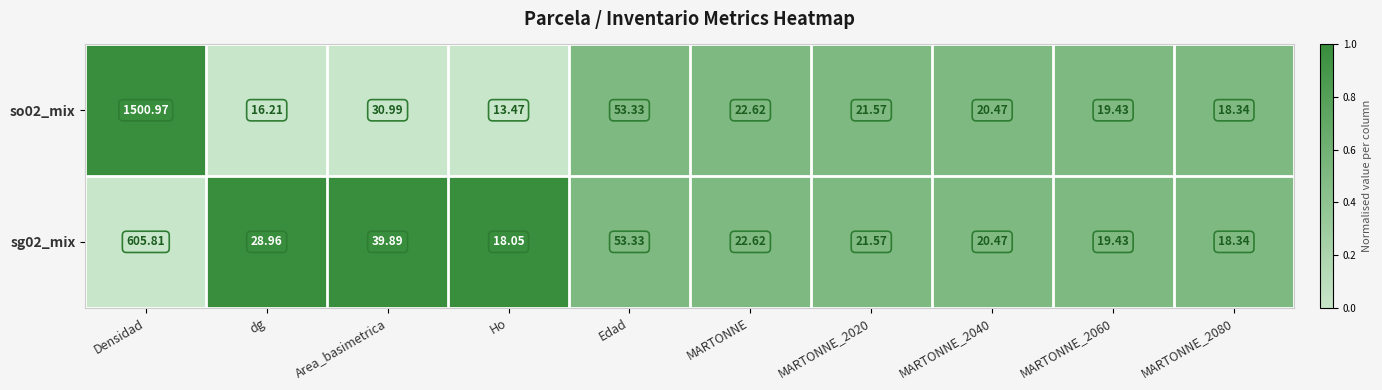

How many series are shown in this chart?

2